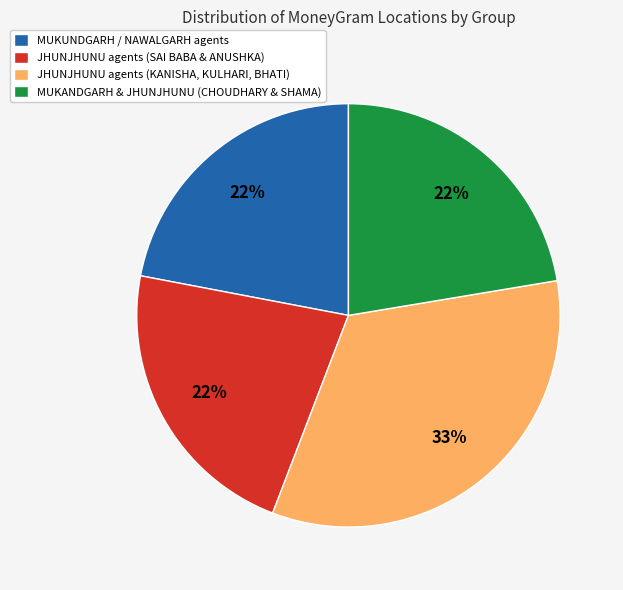

How many segments does this pie chart have?

4